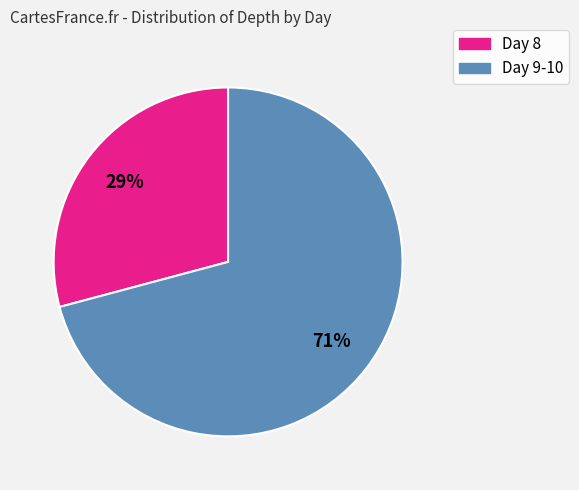

What is the ratio of the value at Day 8 to the value at Day 9-10?

0.4